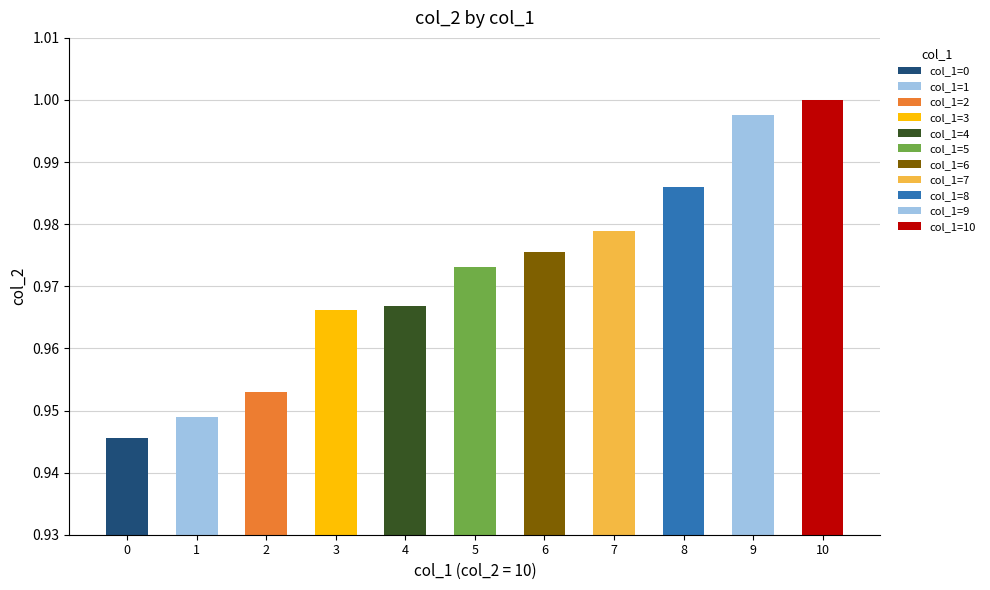

Between 7 and 2, which is larger?

7